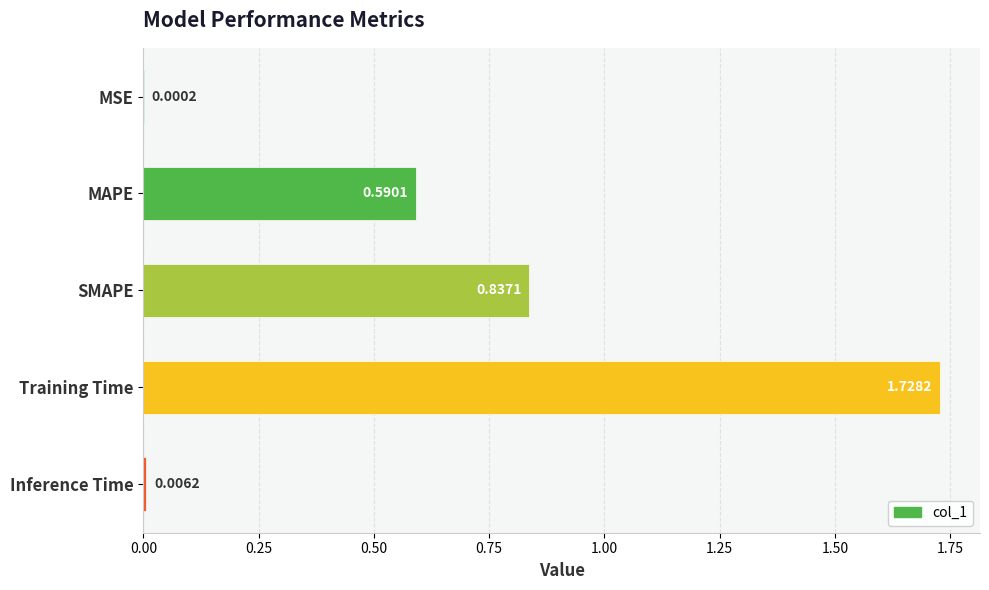

What is the change in value from MSE to MAPE?

+0.6